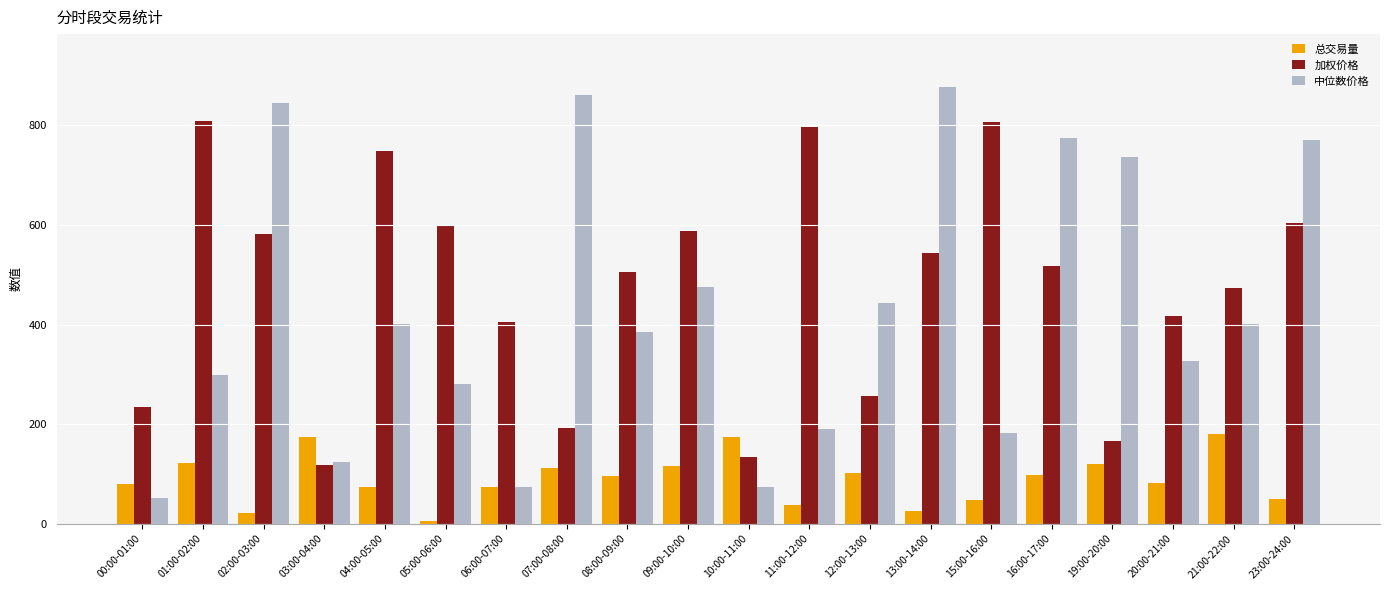

At which label does 总交易量 reach its minimum?

05:00-06:00